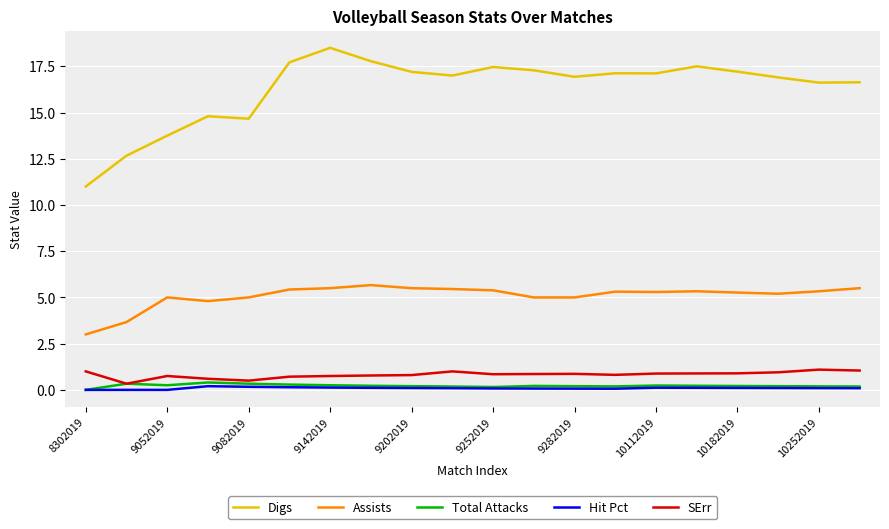

Which series has the widest spread of values?

Digs